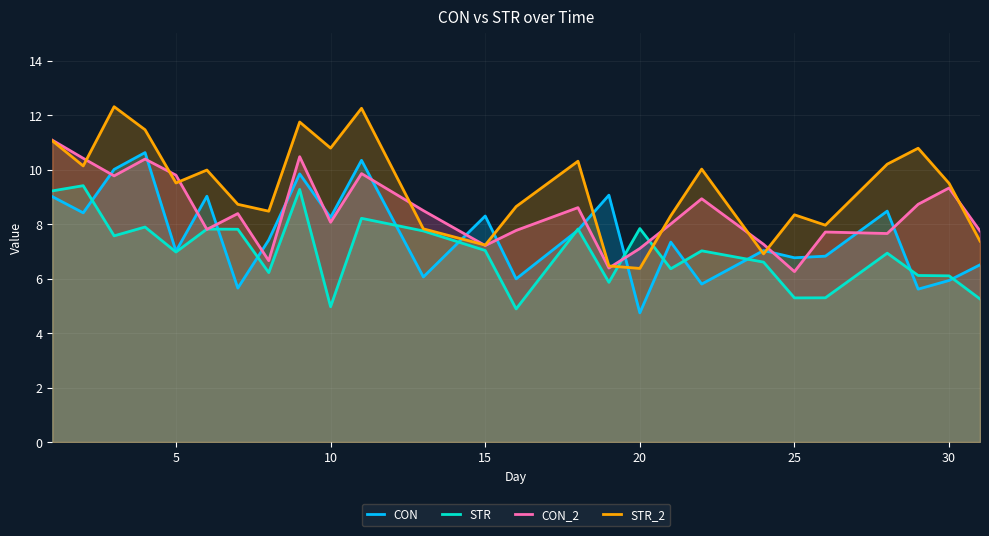

Rank the series by their average value, from highest to lowest.

STR_2, CON_2, CON, STR